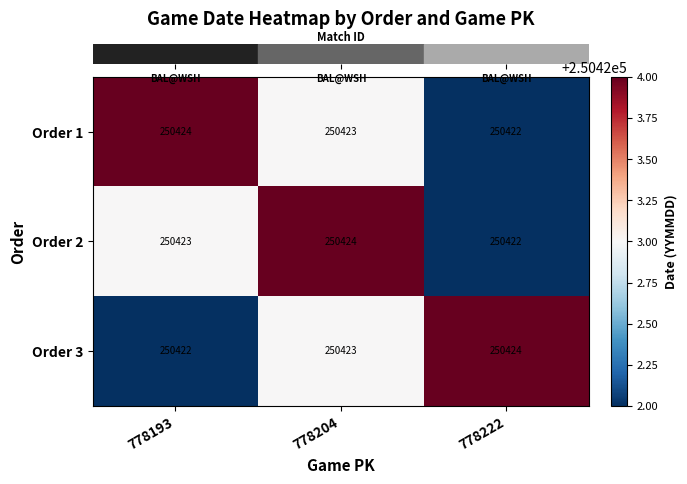

At which label is Order 2 closest to 250423?

778193